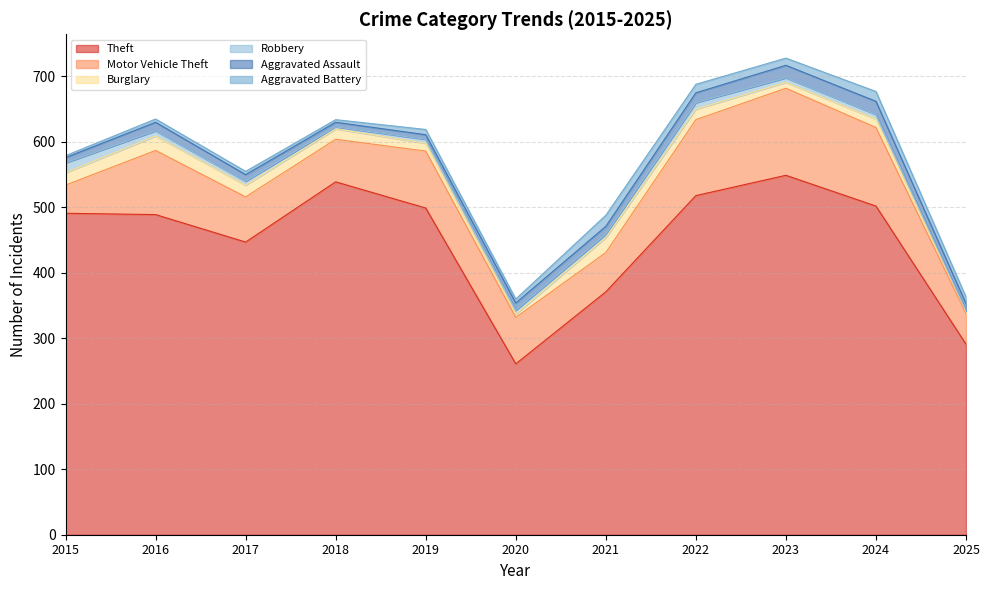

How many series are shown in this chart?

6